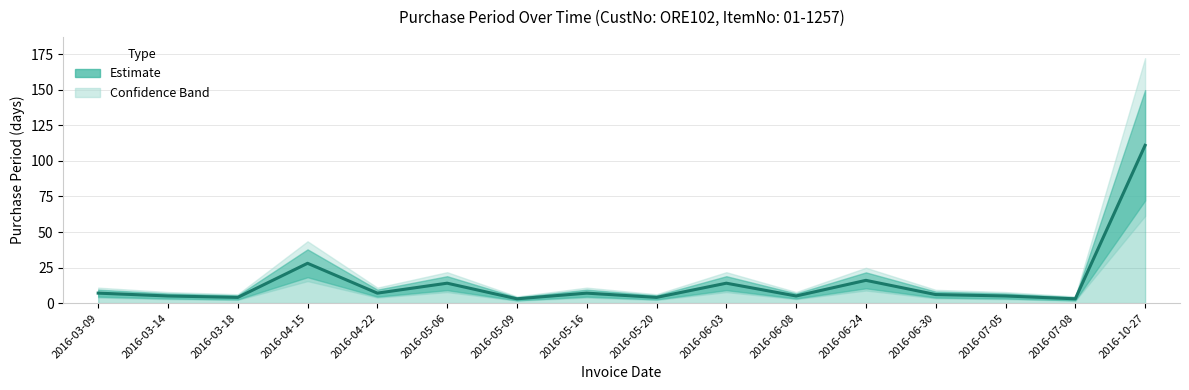

What is the minimum value shown in the chart?

3